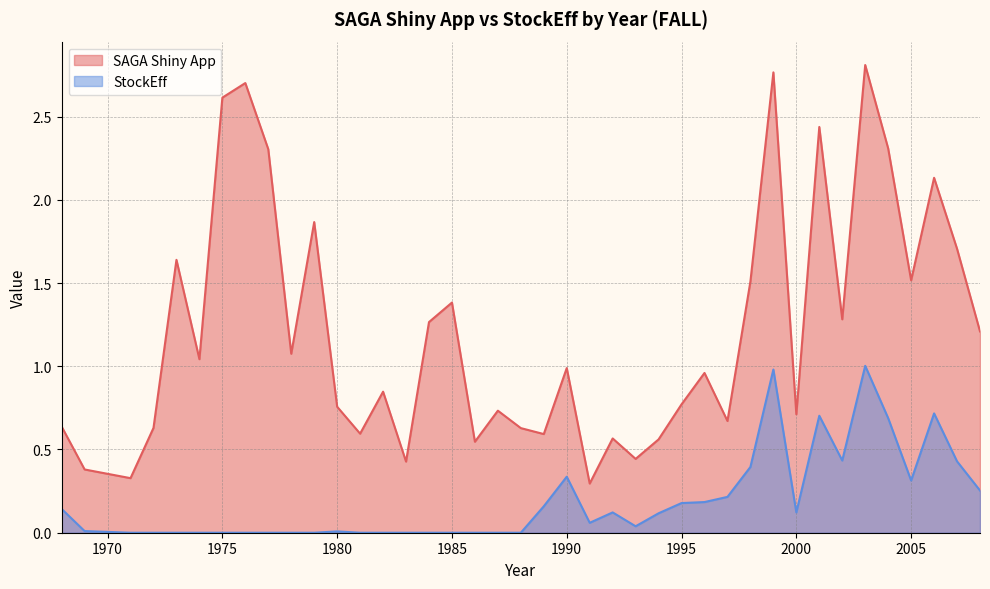

Which series has the largest total across all categories?

SAGA Shiny App